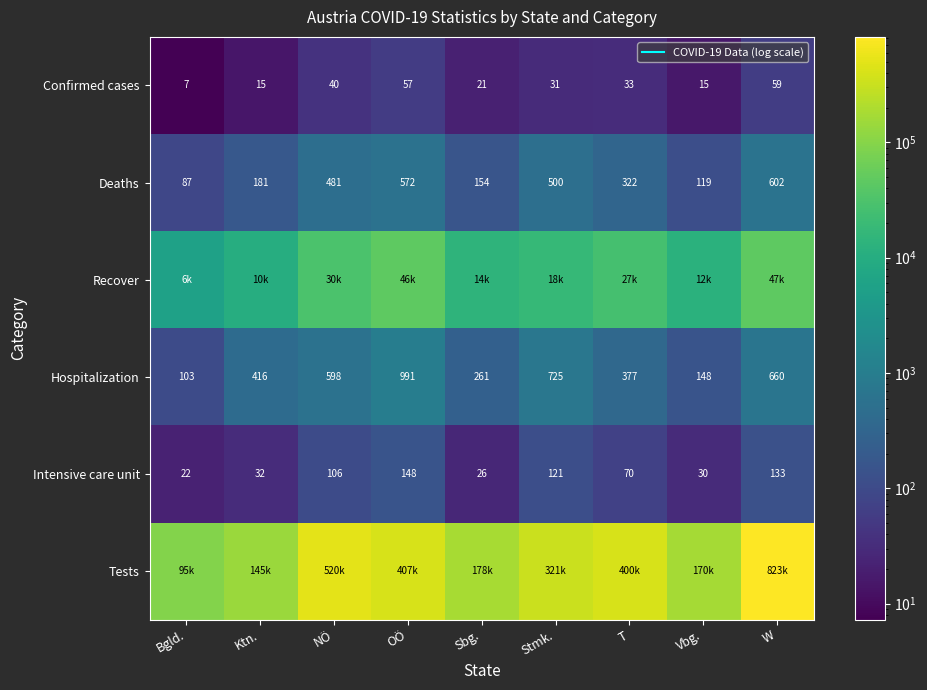

Rank the categories by Intensive care unit value from highest to lowest.

OÖ, W, Stmk., NÖ, T, Ktn., Vbg., Sbg., Bgld.